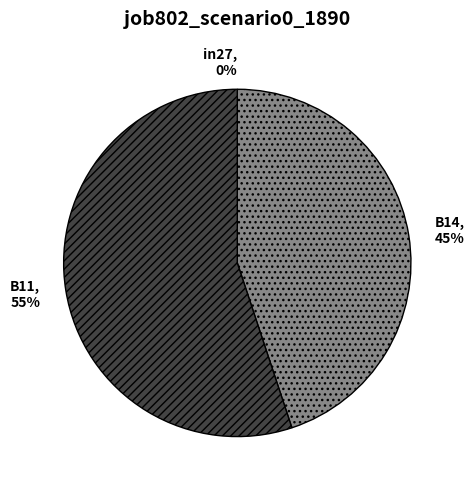

True or false: B14 accounts for 45% of the total.

True